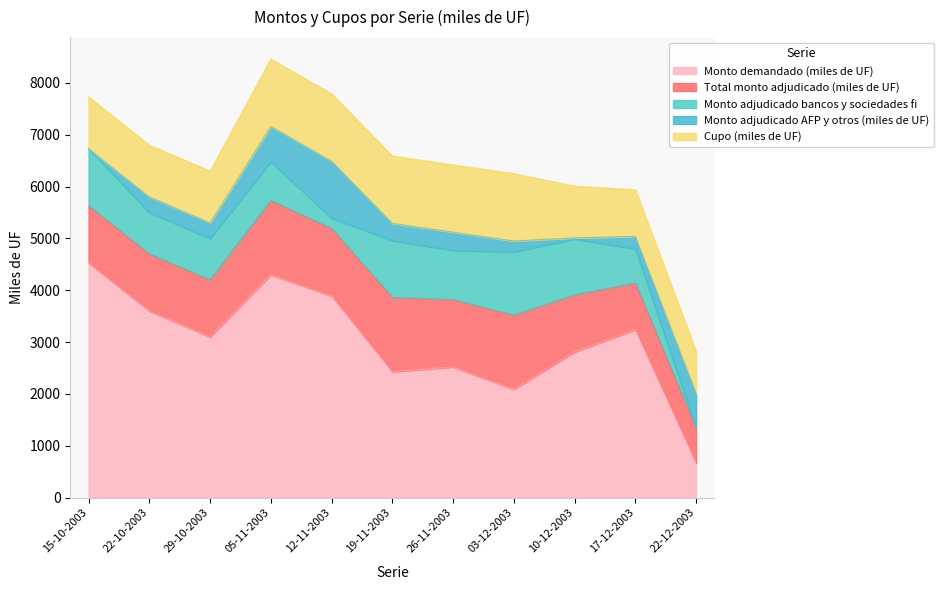

True or false: Monto adjudicado bancos y sociedades fi has a value of 950 at 26-11-2003.

True